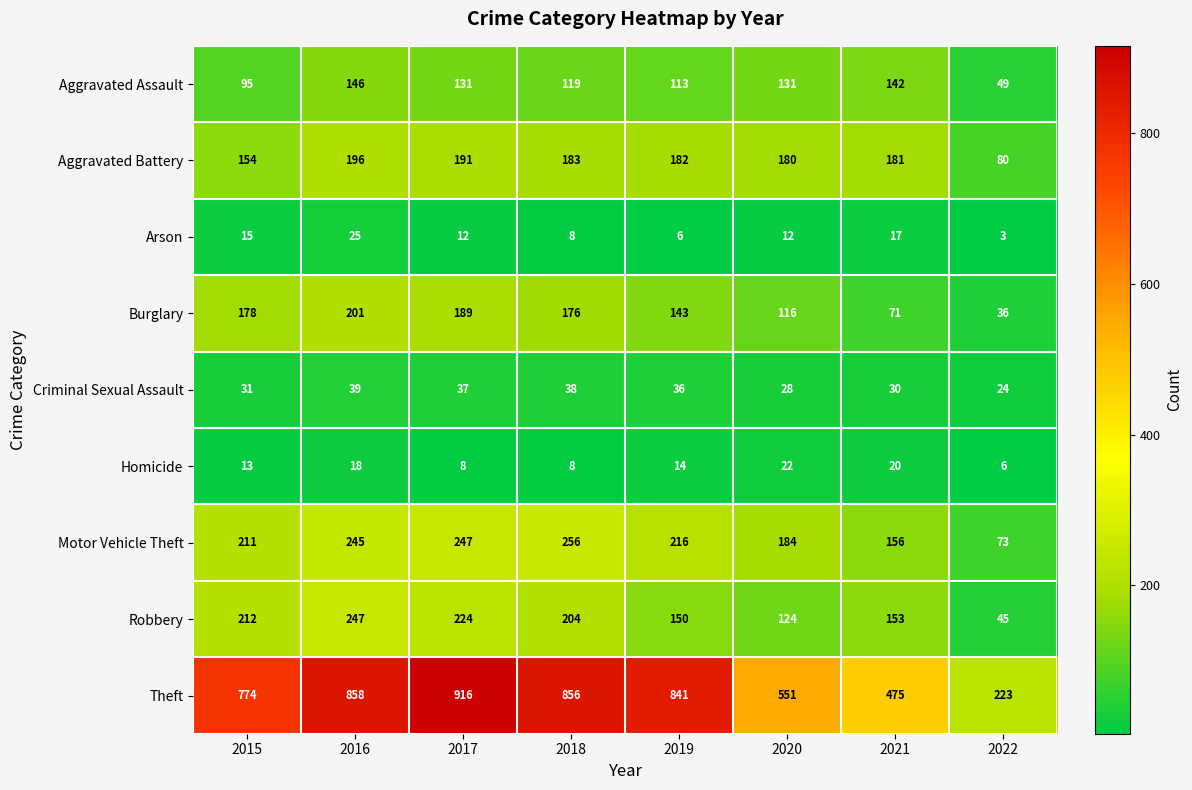

At which label is Theft closest to 569?

2020